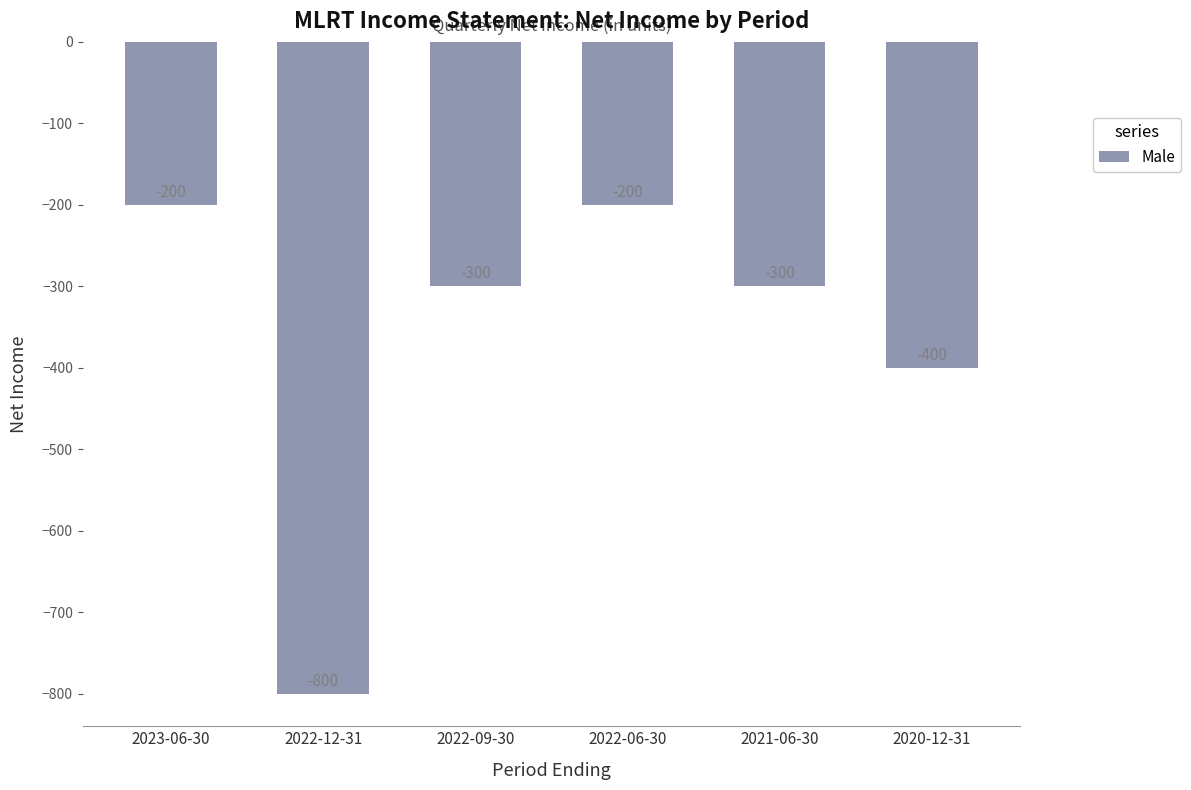

How many bars are there in total?

6